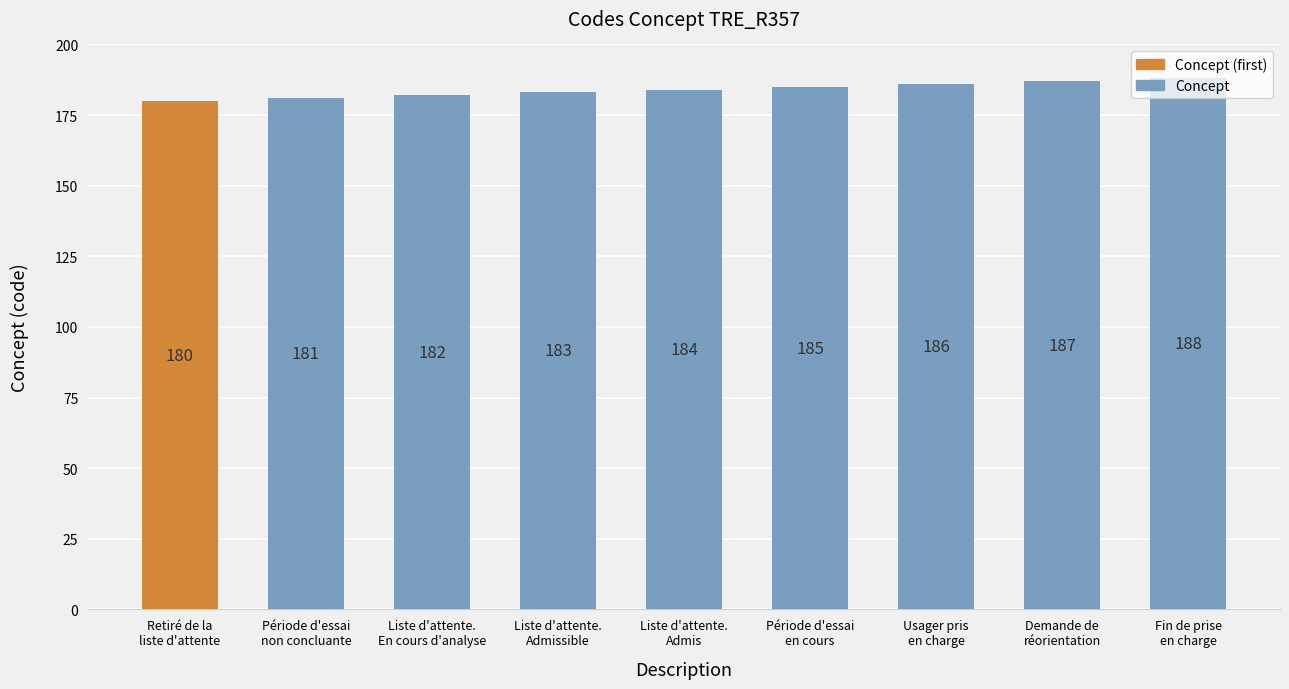

What value does the data have at Liste d'attente.
En cours d'analyse?

182